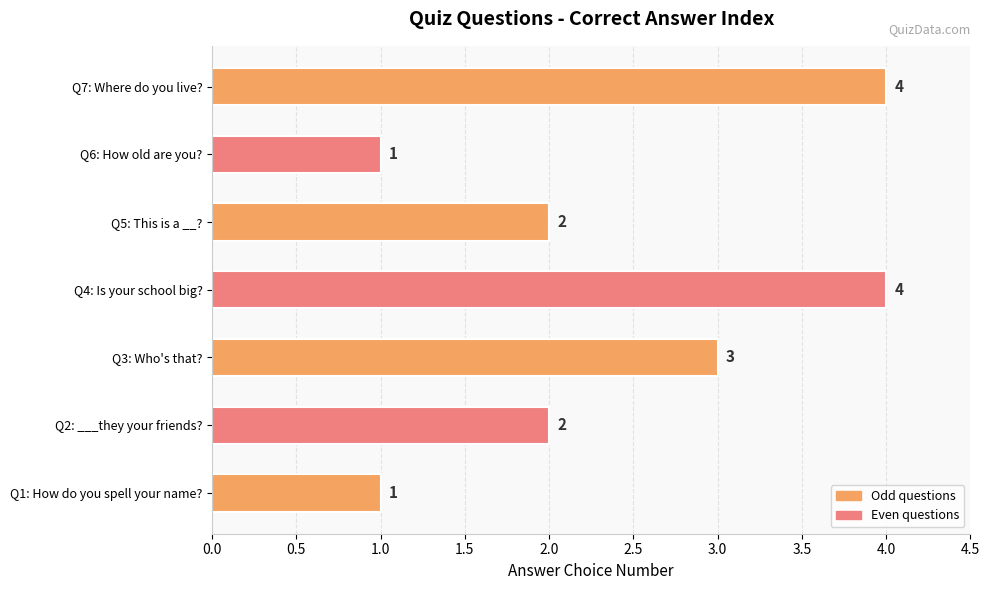

What is the maximum value shown in the chart?

4